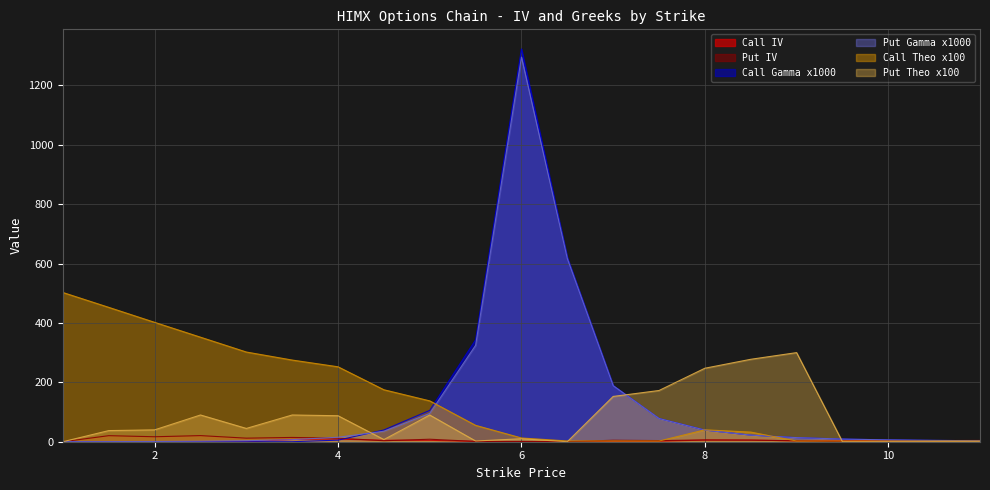

At which category is the sum across all series the highest?

6